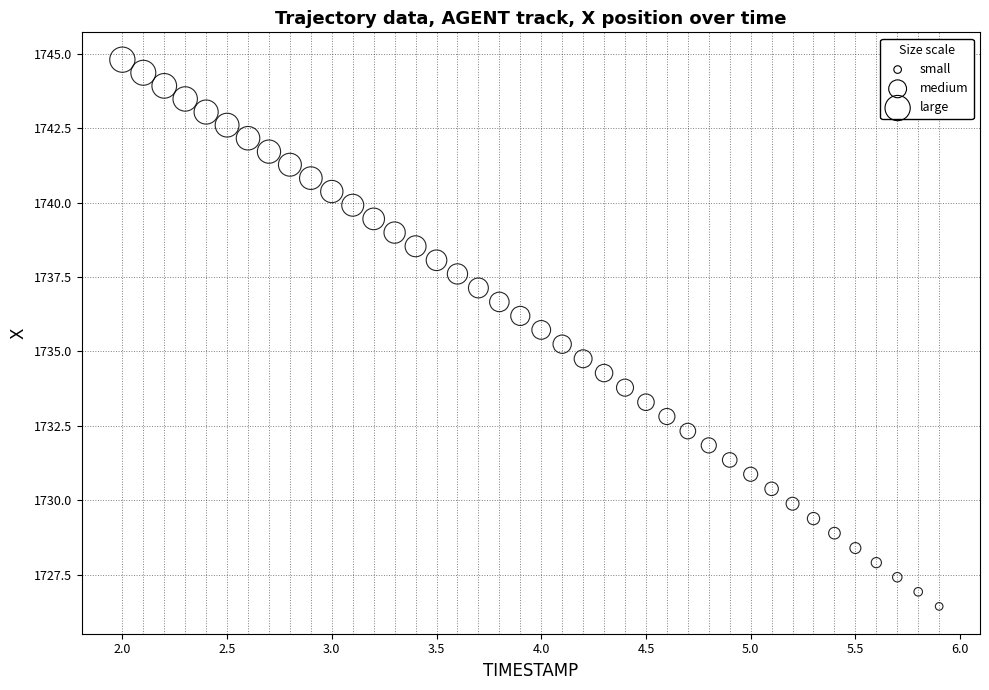

What is the range of X values (max minus min)?

3.9